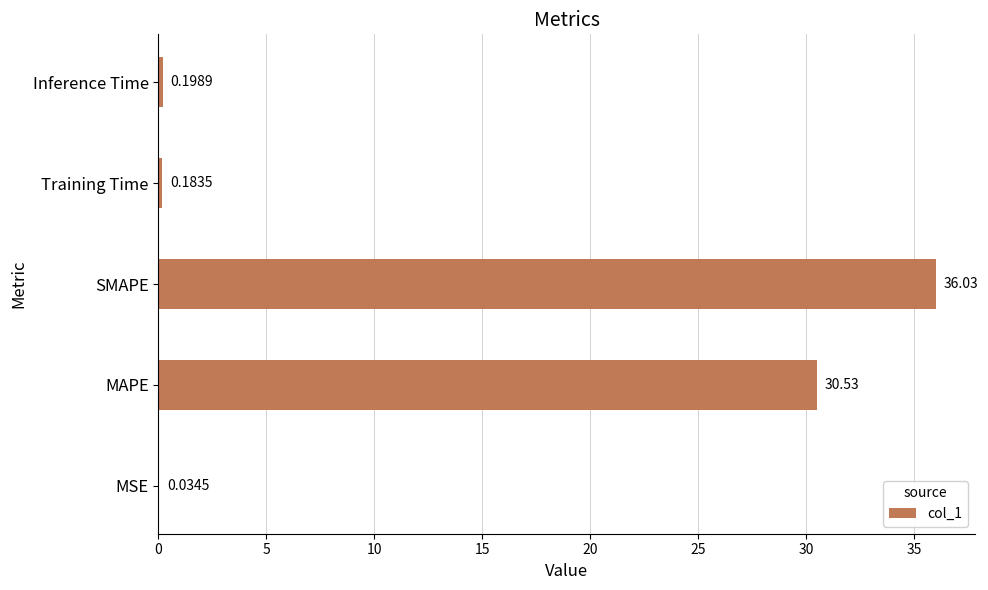

What is the change in value from MAPE to Inference Time?

-30.3